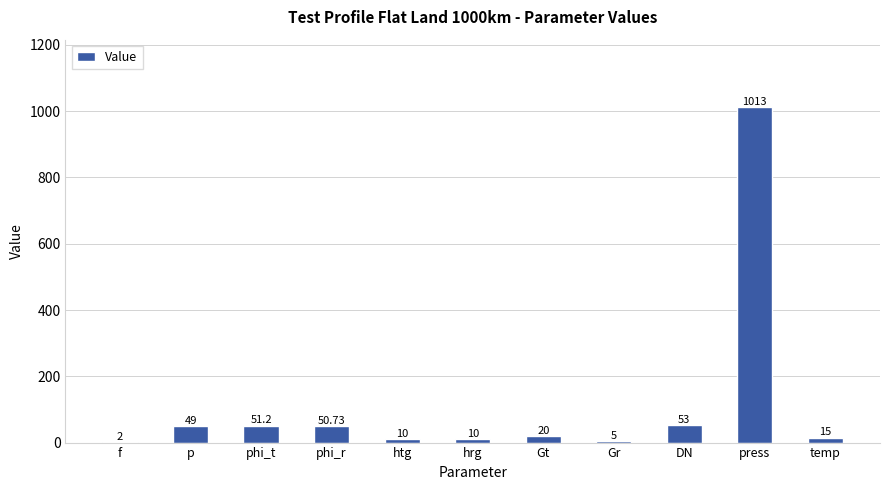

Which has a higher value, Gr or f?

Gr